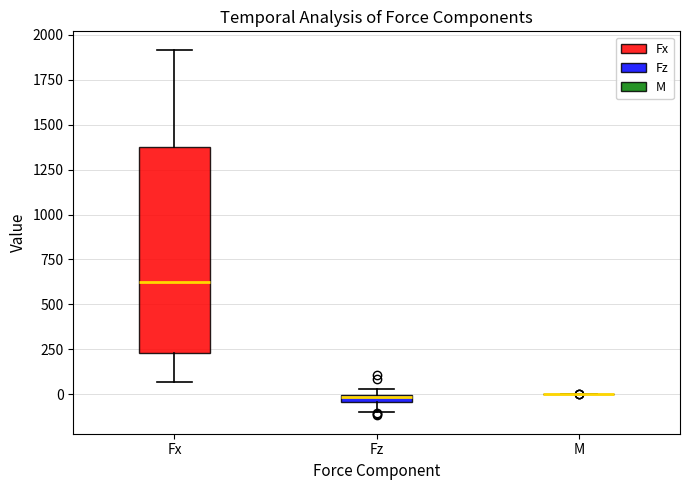

Which box is the tallest, from its lower edge to its upper edge?

Fx